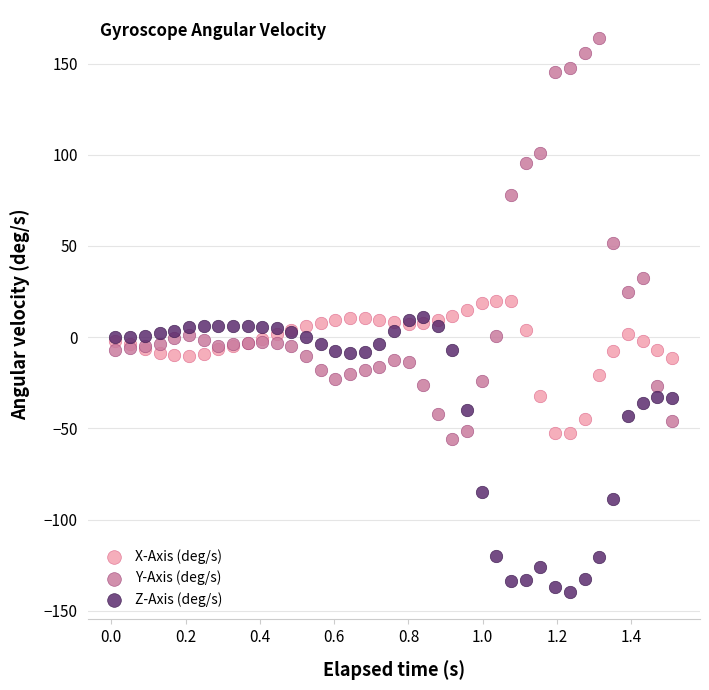

Which series reaches the maximum Y coordinate?

Y-Axis (deg/s)